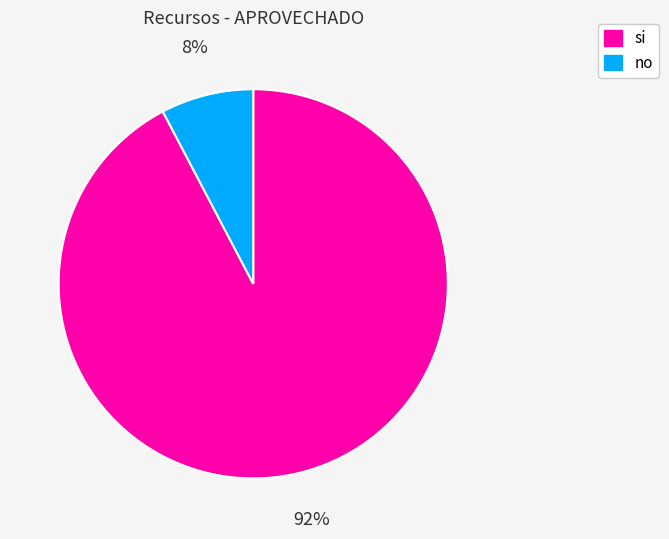

Which has a higher value, no or si?

si